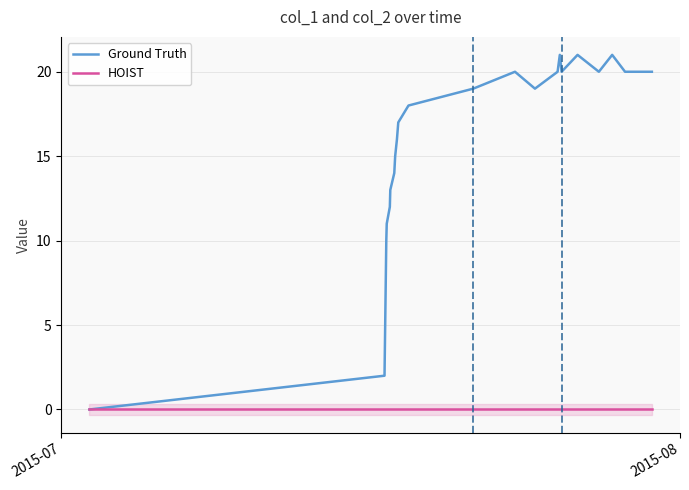

How many positive values does the Ground Truth series have?

24